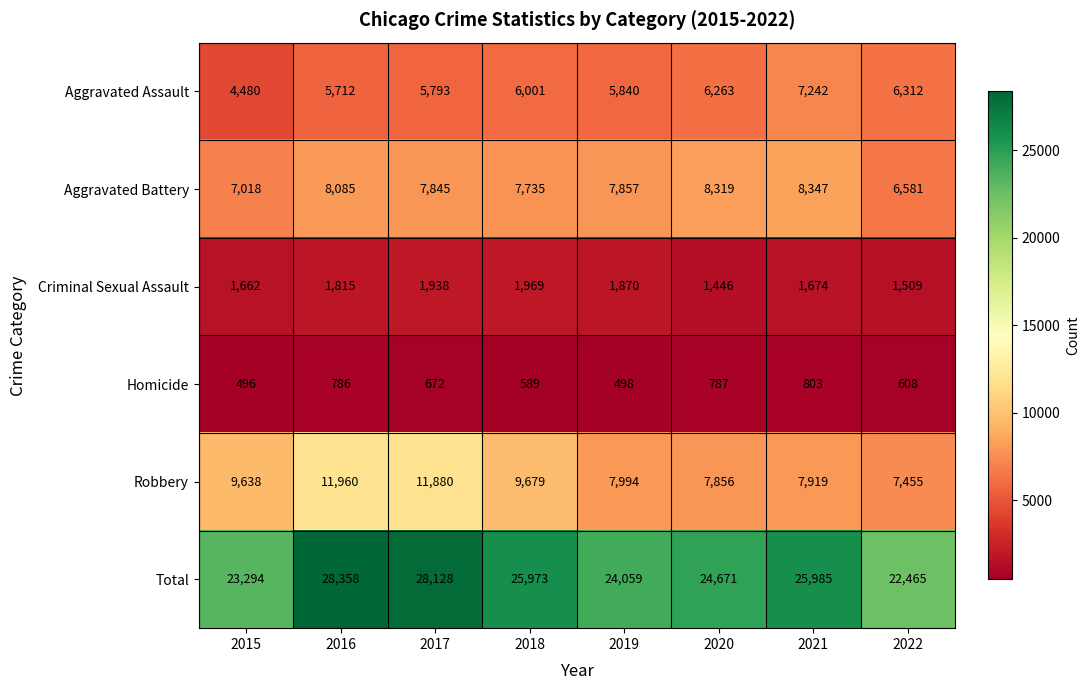

Count the number of categories in the chart.

8